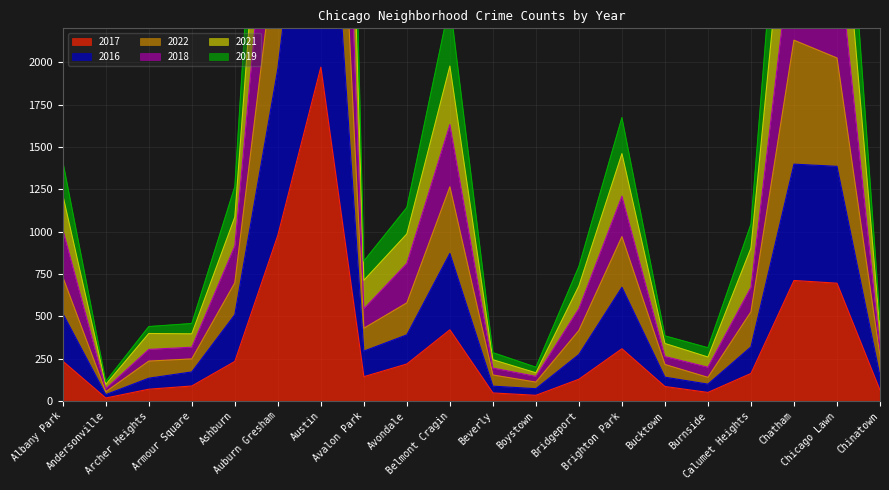

True or false: 2016 and 2019 intersect in this chart.

False